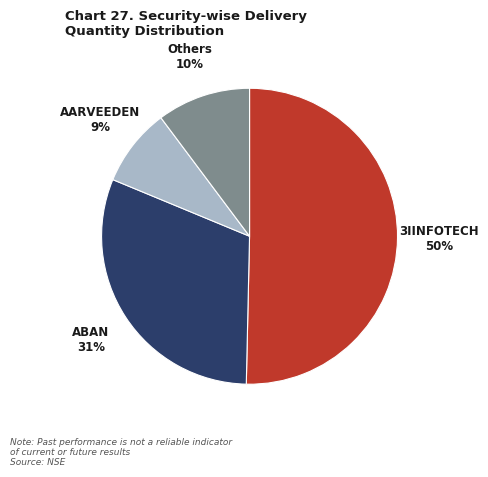

To the nearest percent, what is the average slice percentage?

25%